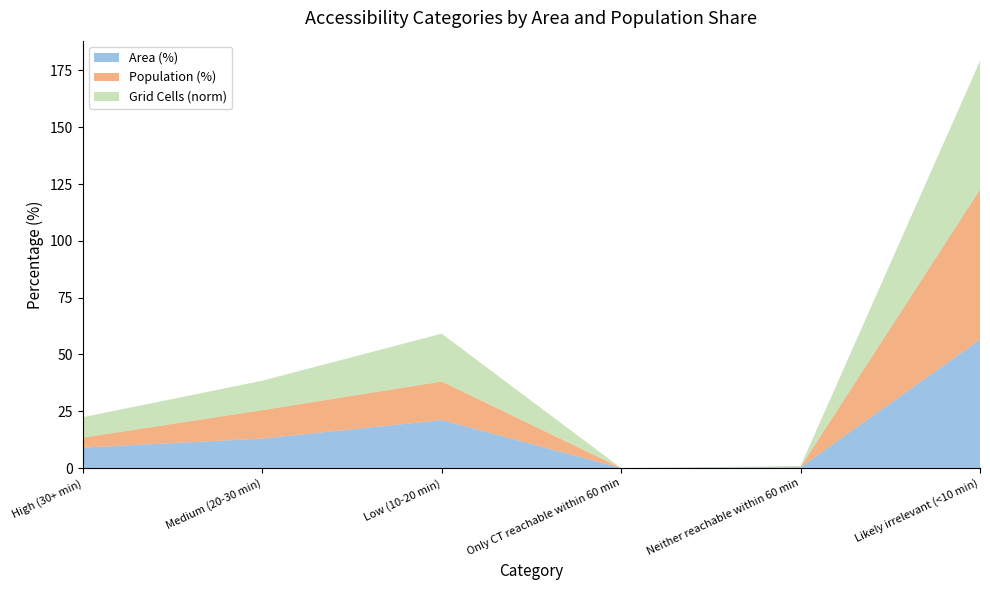

Reading right to left, extract all data points from this chart.

Area (%): Likely irrelevant (<10 min)=56.6	Neither reachable within 60 min=0.4	Only CT reachable within 60 min=0.0	Low (10-20 min)=21.1	Medium (20-30 min)=13.0	High (30+ min)=9.0
Population (%): Likely irrelevant (<10 min)=66.0	Neither reachable within 60 min=0.1	Only CT reachable within 60 min=0.0	Low (10-20 min)=17.0	Medium (20-30 min)=12.5	High (30+ min)=4.4
Grid Cells (norm): Likely irrelevant (<10 min)=56.6	Neither reachable within 60 min=0.4	Only CT reachable within 60 min=0.0	Low (10-20 min)=21.1	Medium (20-30 min)=13.0	High (30+ min)=9.0